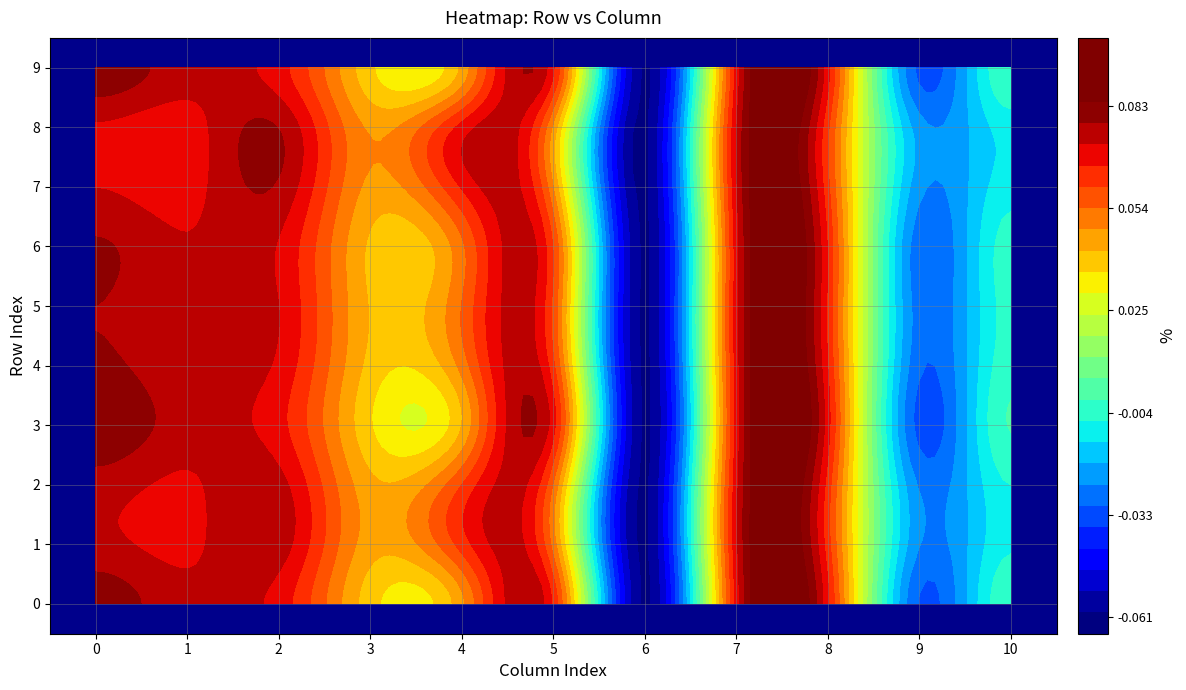

What is the total value across all series at 5?

0.6